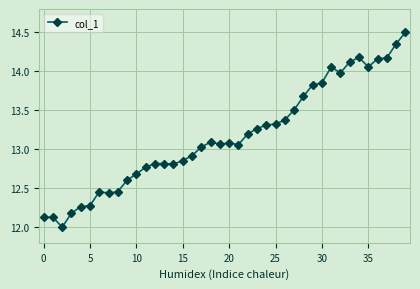

What is the average value?

13.2